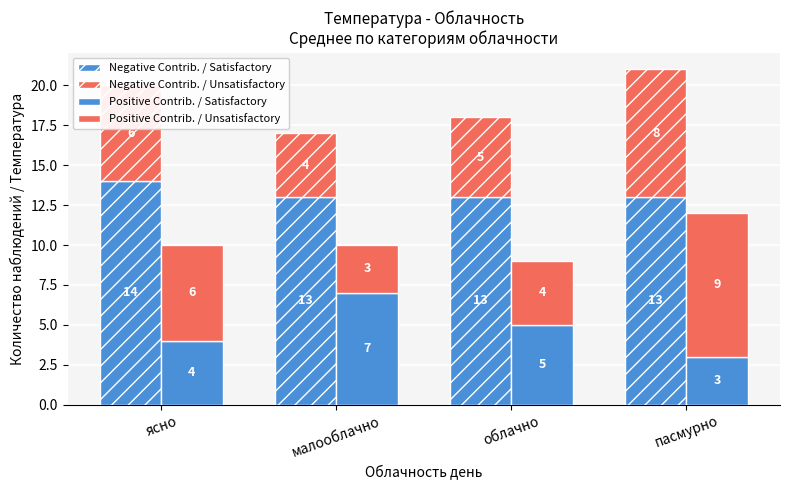

Which category has the lowest value in the Positive Contrib. / Satisfactory series?

пасмурно